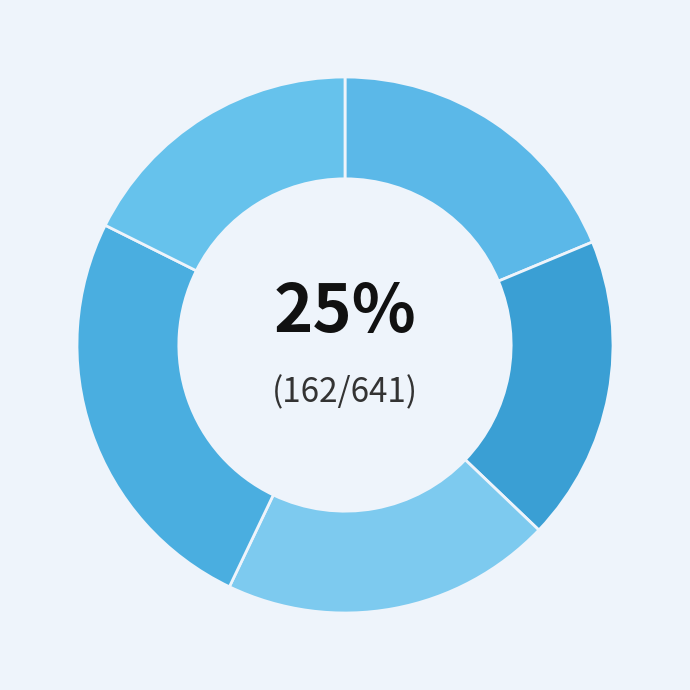

To the nearest percent, what is the combined percentage of 4 and 2?

38%